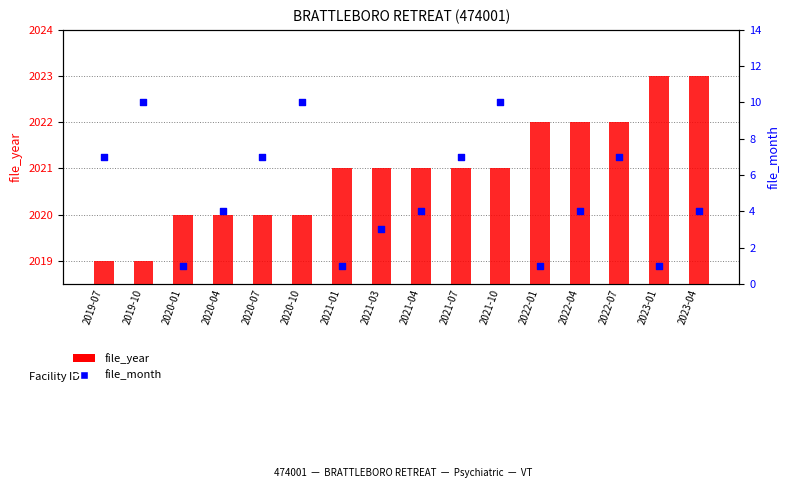

What are all the series names shown in the legend?

file_year, file_month